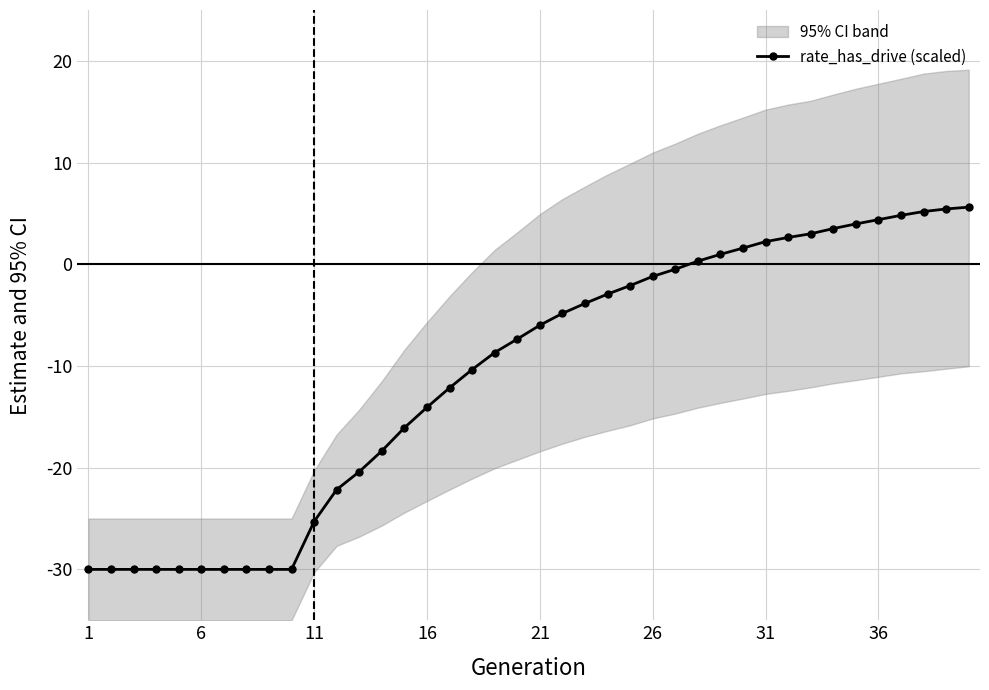

Is it true that rate_has_drive (scaled) equals -30.0 at 6?

True